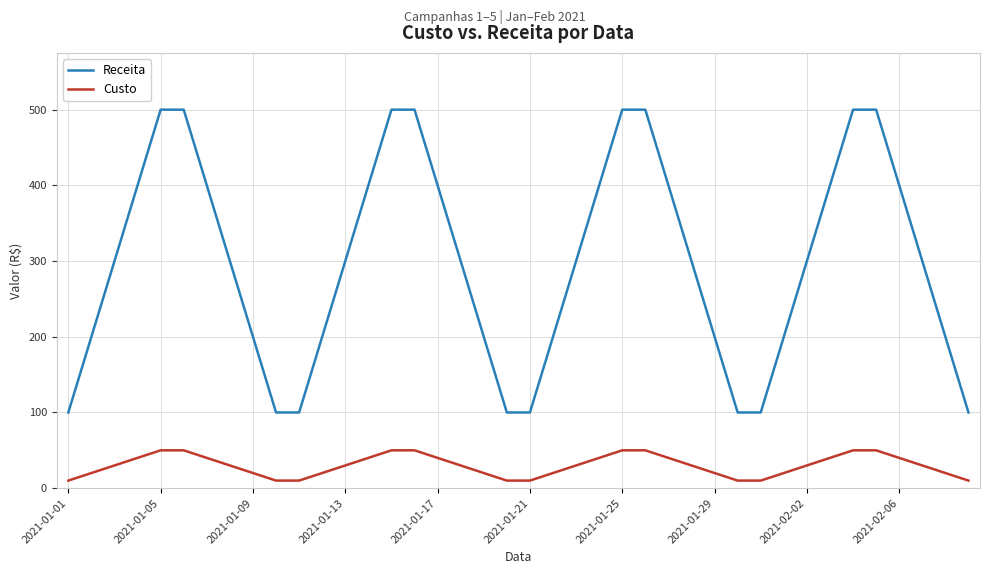

True or false: Custo and Receita cross at least once.

False